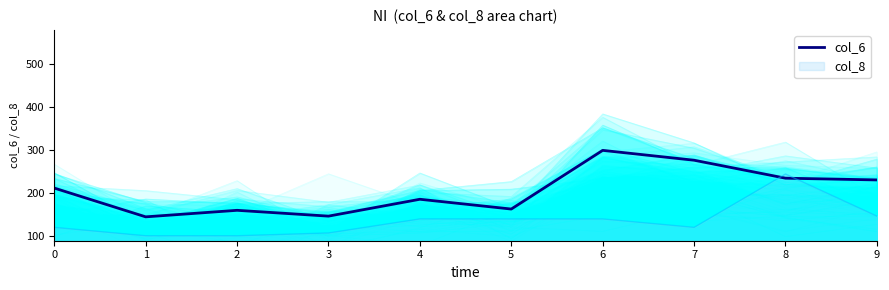

Does the chart have visible grid lines?

No